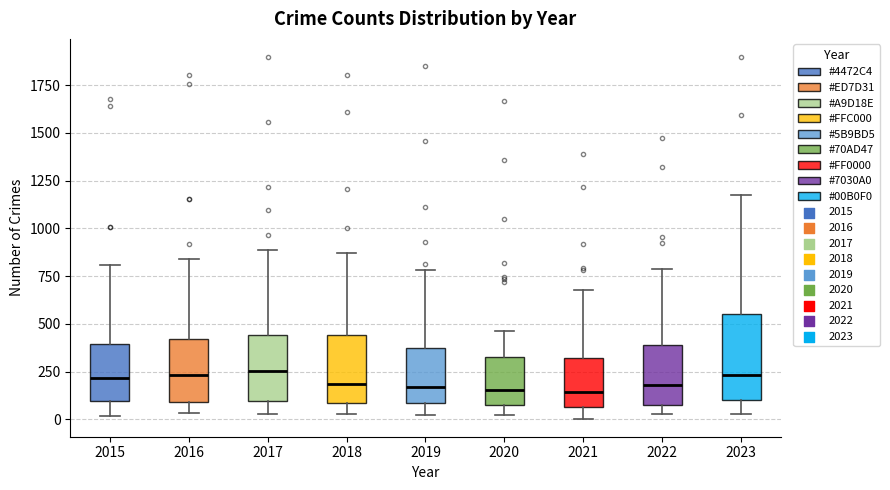

Comparing the boxes themselves (not the whiskers), which one is the tallest?

2023